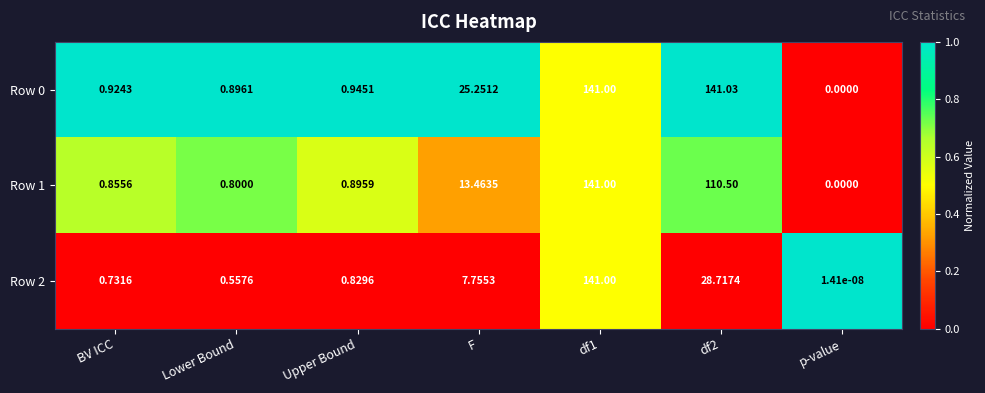

Is the value of Row 2 at df1 greater than the value of Row 1 at BV ICC?

Yes